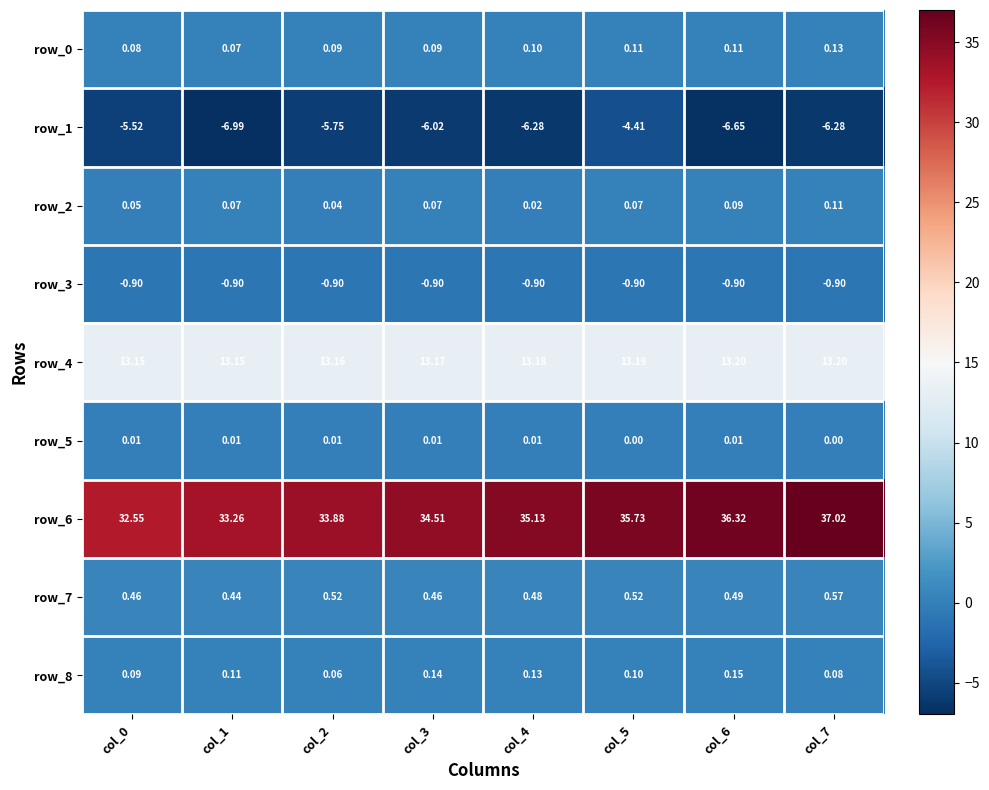

Is the value of row_5 at col_0 greater than the value of row_1 at col_5?

Yes